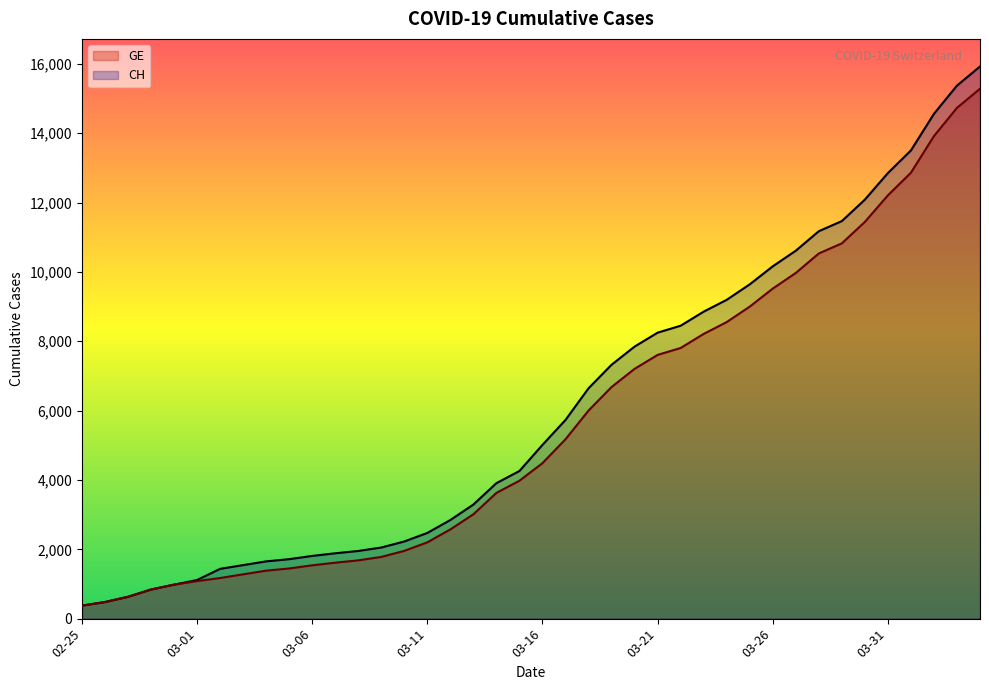

At which category is the sum across all series the highest?

2020-04-04